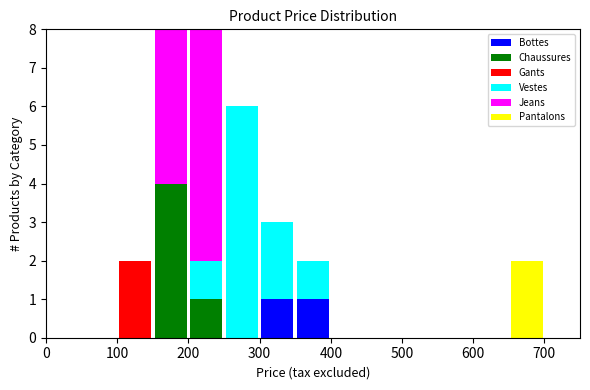

What is the total height of the stacked bar covering 200 to 250 on the x-axis? The values are not printed on the chart, so give them approximately, as read against the axis.

8